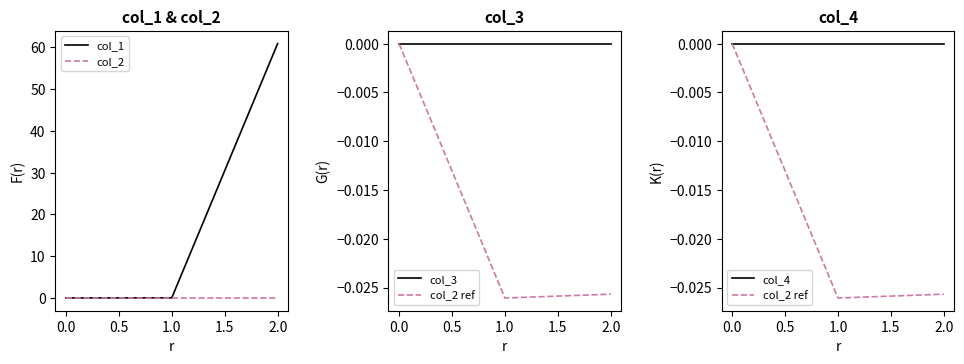

The value of col_1 at 0.0 is -19.8. True or false?

False